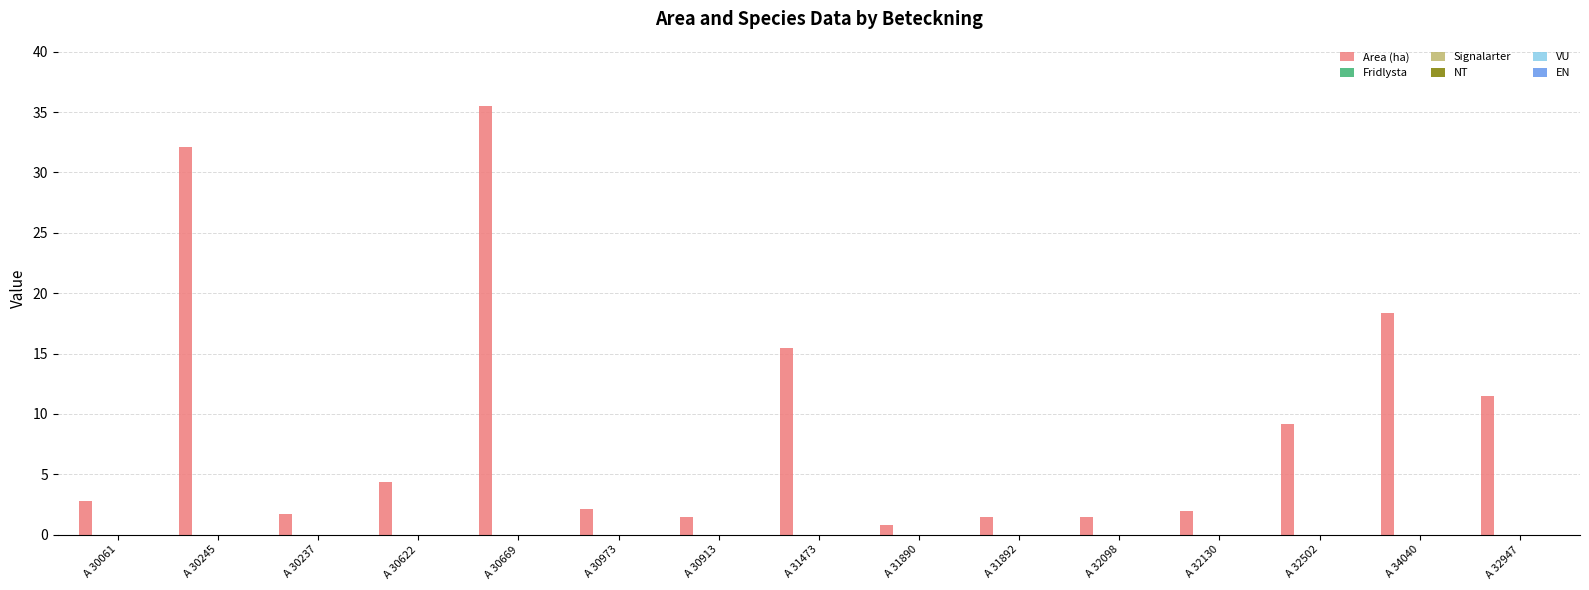

Which series changed the most between A 30913 and A 32130?

Area (ha)